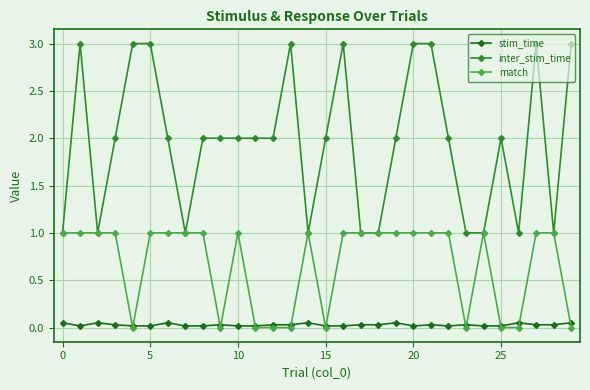

List the series in order of their overall mean, highest first.

inter_stim_time, match, stim_time